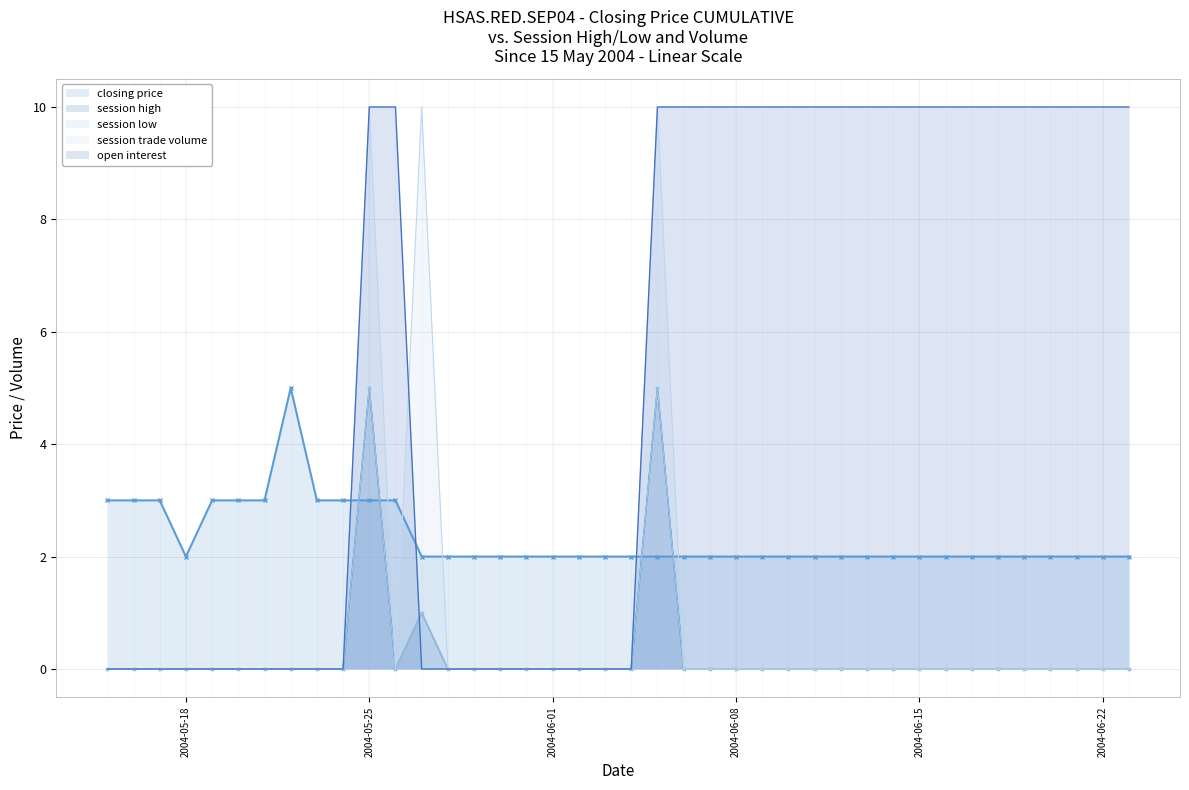

Between which two adjacent categories do session low and closing price first intersect?

2004-05-24 and 2004-05-25